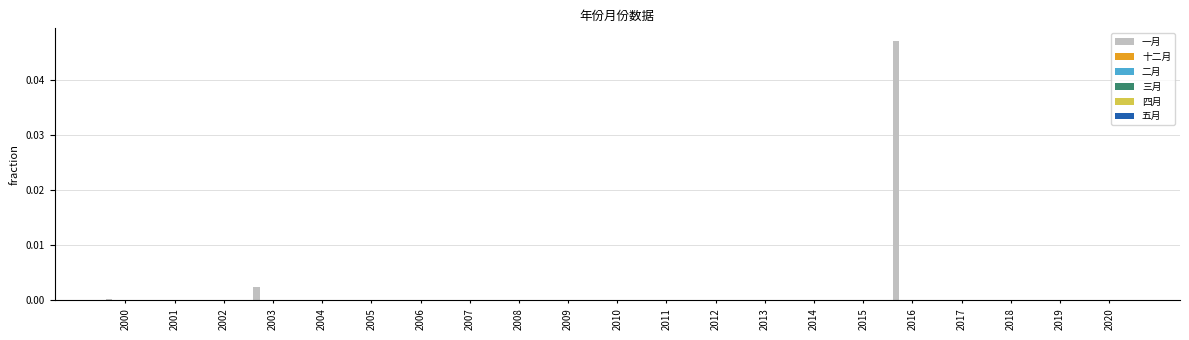

Which series has the largest total across all categories?

一月